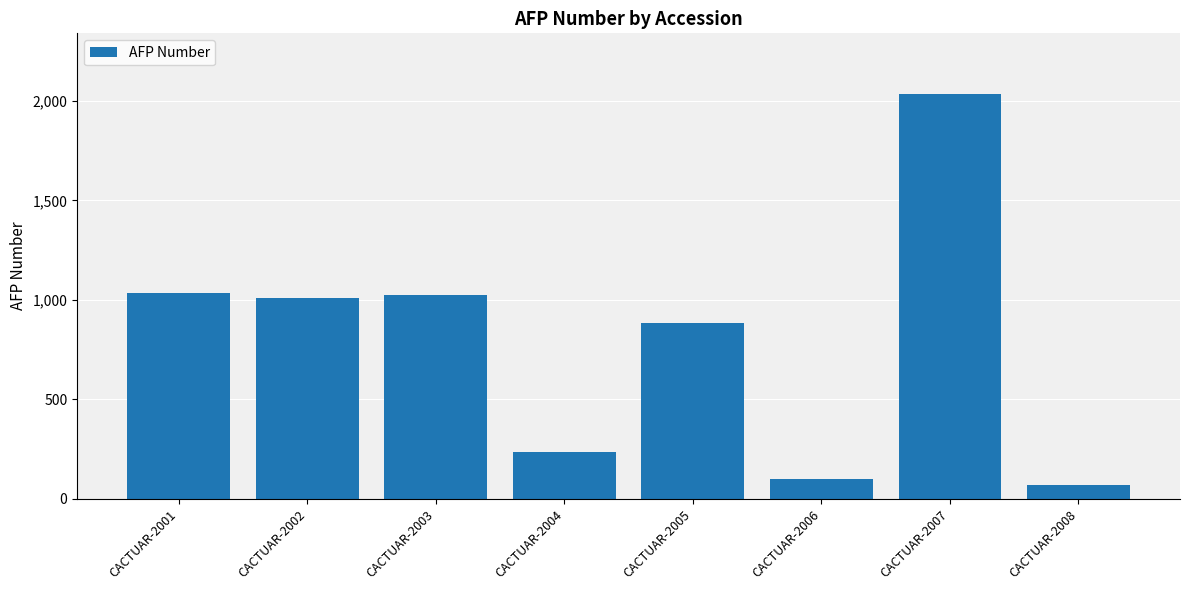

What is the value of the 6th bar from the left?

101